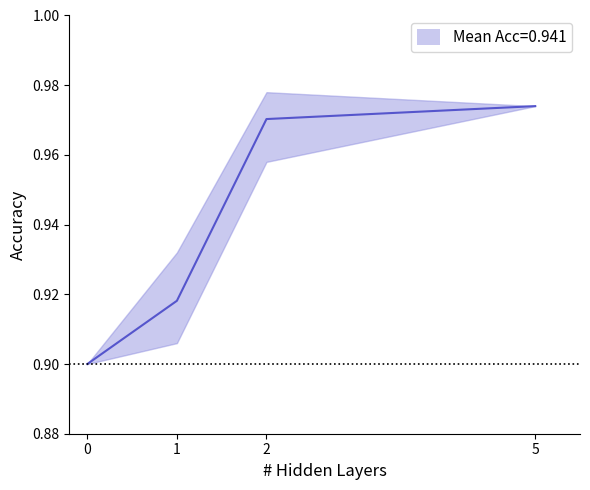

What is the average value?

0.9